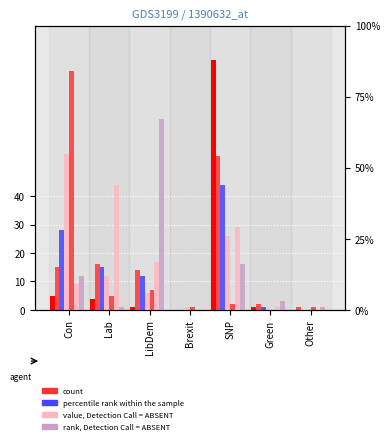

The Remain series shows 14 at LibDem. True or false?

True